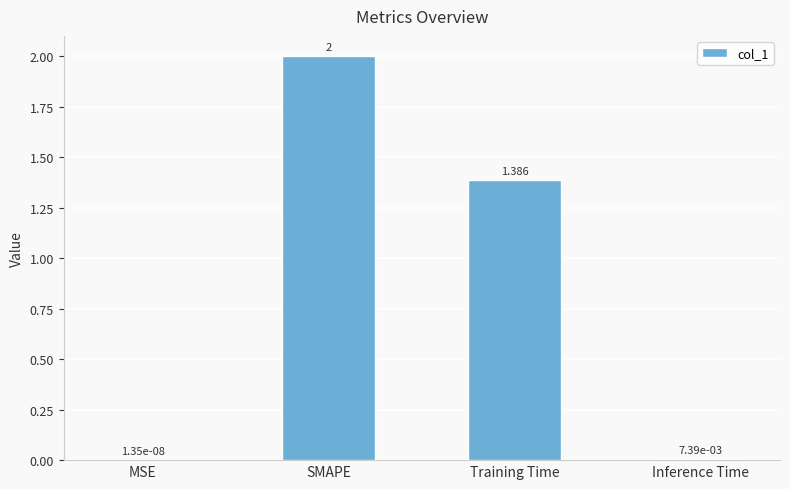

At which label is the value closest to 1?

Training Time